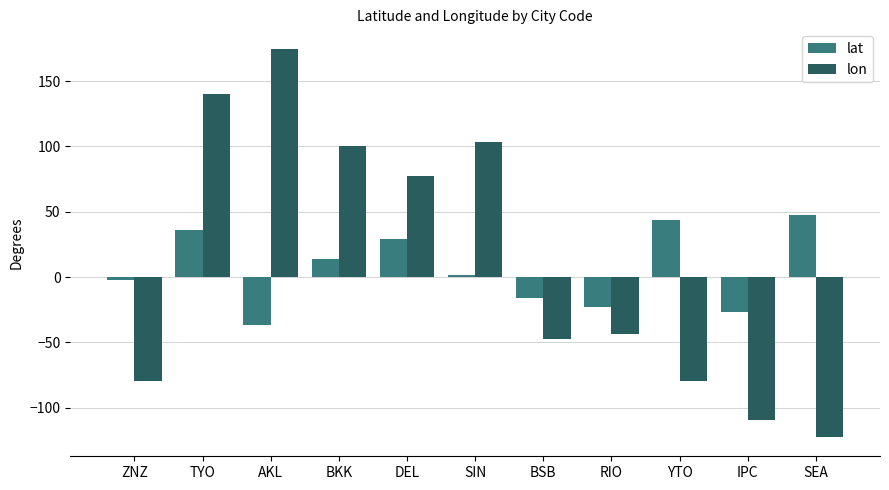

Which category has the highest value in the lon series?

AKL